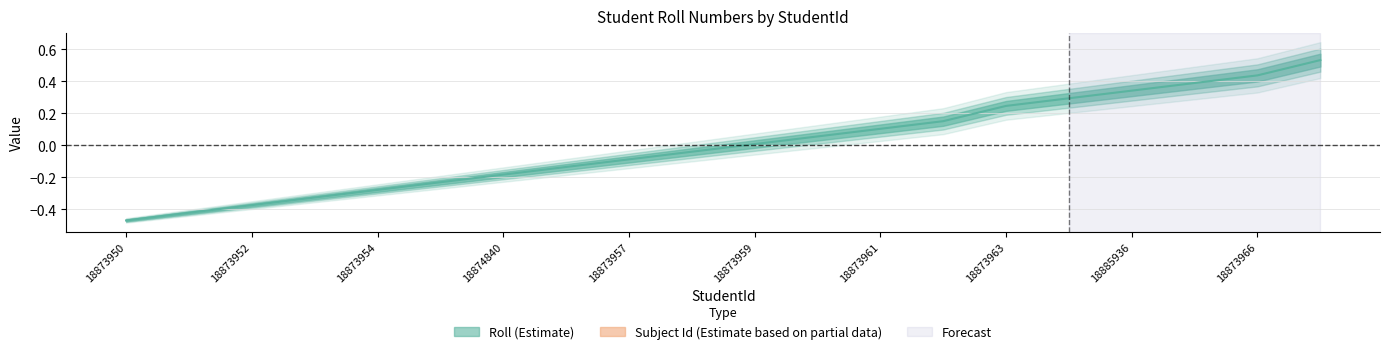

The chart shows a value of 0.1 at 18873961. True or false?

True